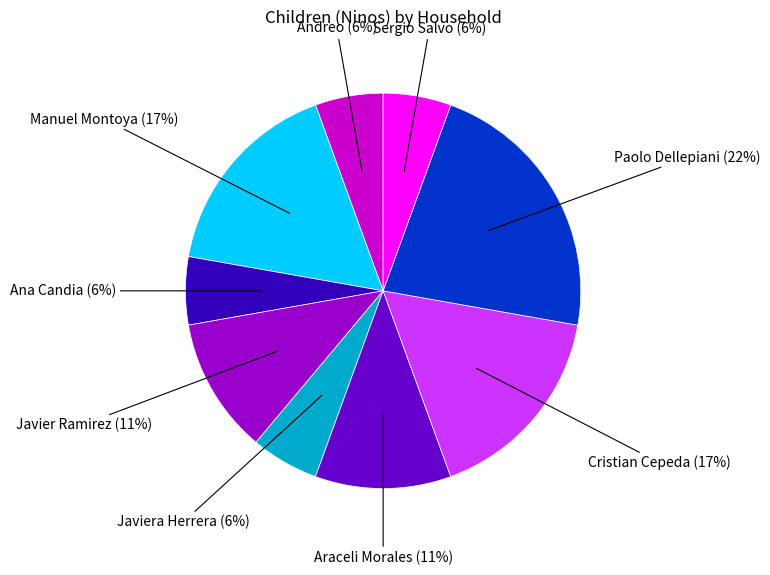

To the nearest percent, what is the average slice percentage?

11%